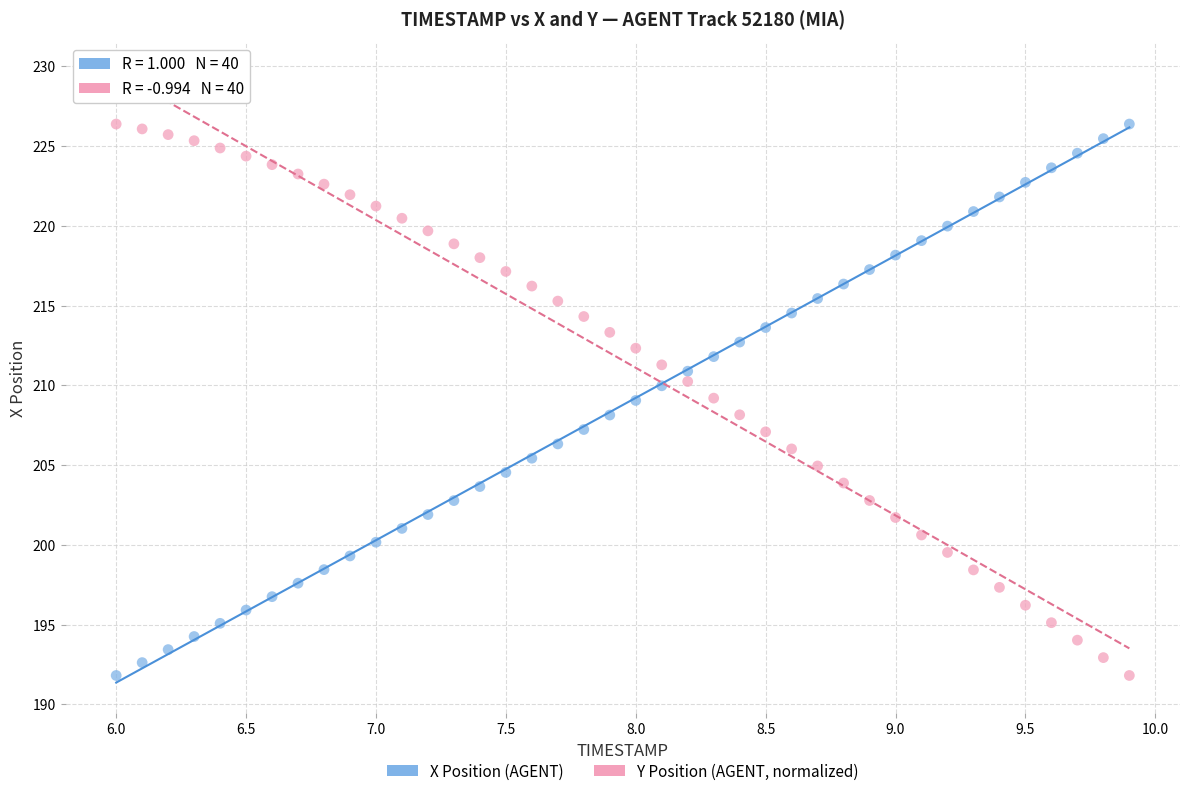

What are all the series names shown in the legend?

X Position (AGENT), Y Position (AGENT, normalized)